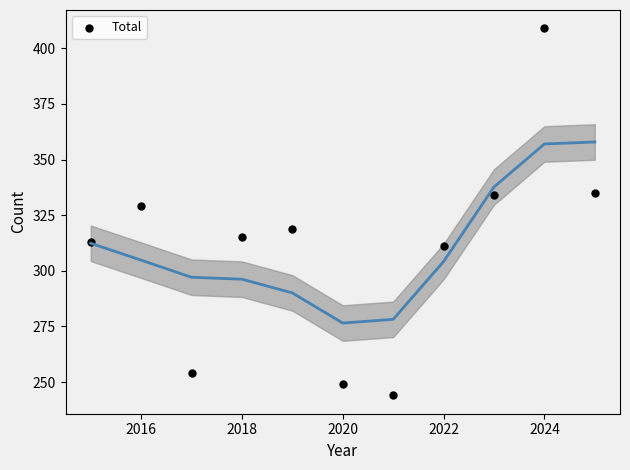

What is the average X value?

2020